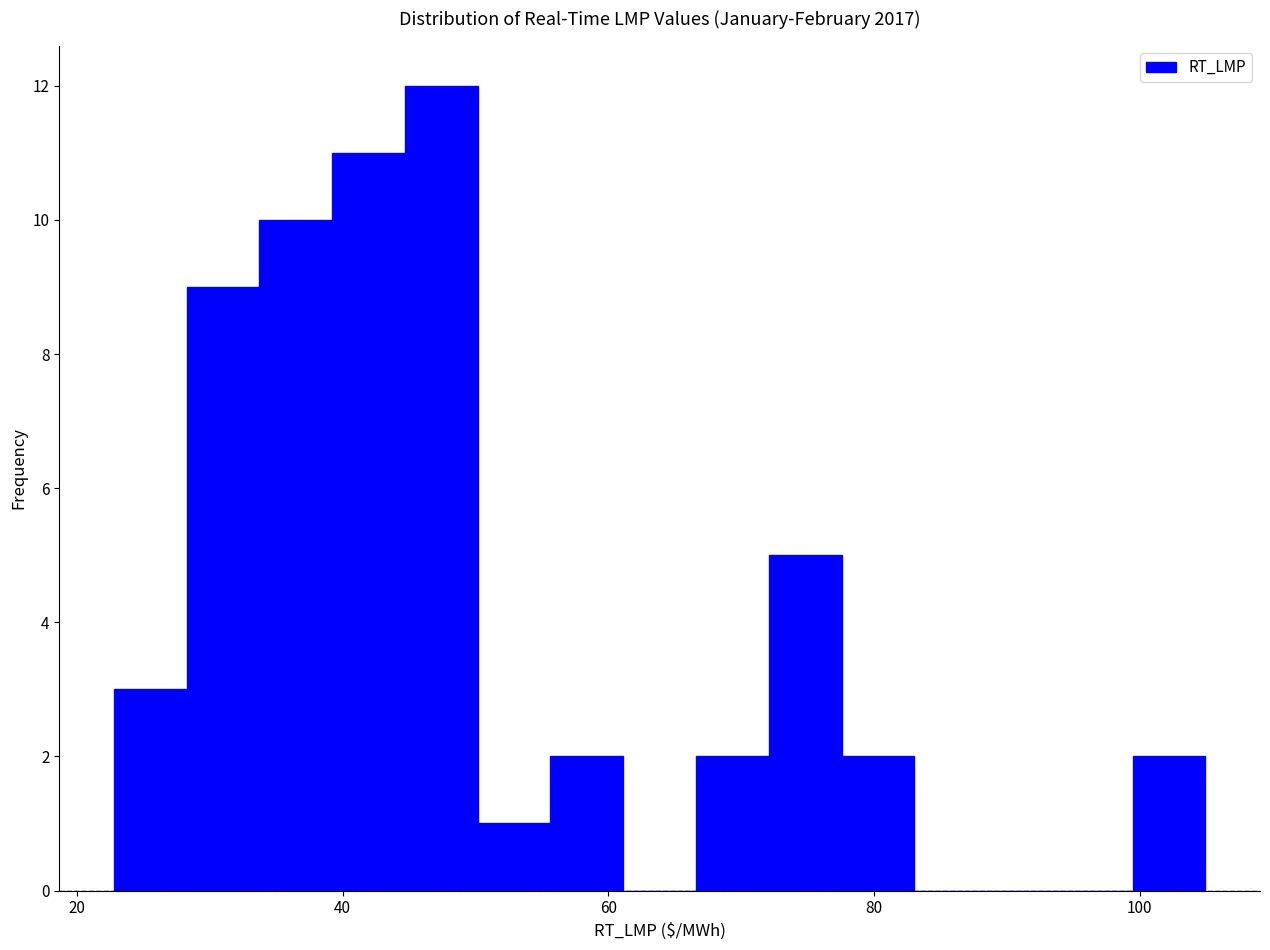

Around what value on the x-axis is the tallest bar? Give the approximate position of its centre, as read against the axis.

48